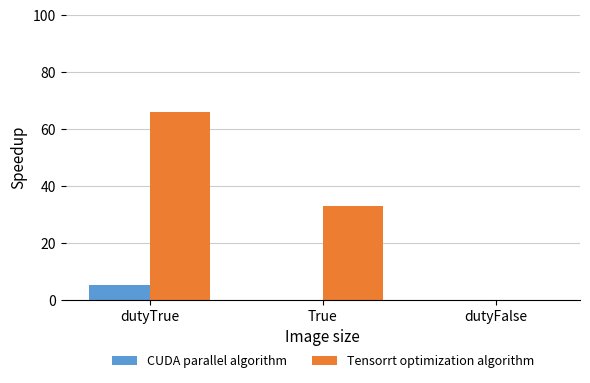

The Tensorrt optimization algorithm series shows 33 at True. True or false?

True